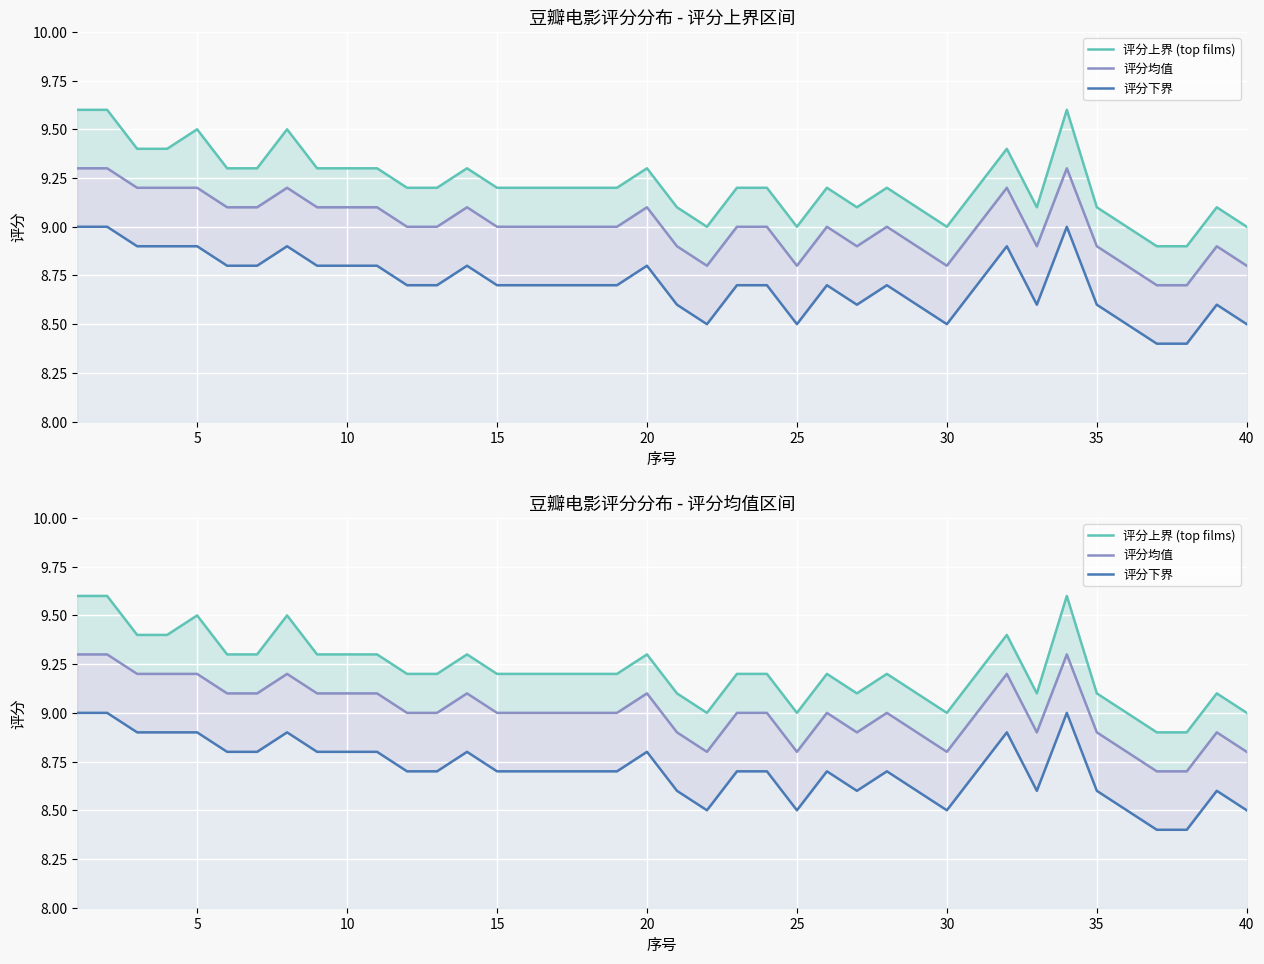

Reading left to right, transcribe all the data shown in this chart.

评分上界 (top films): 9.6	9.6	9.4	9.4	9.5	9.3	9.3	9.5	9.3	9.3	9.3	9.2	9.2	9.3	9.2	9.2	9.2	9.2	9.2	9.3	9.1	9.0	9.2	9.2	9.0	9.2	9.1	9.2	9.1	9.0	9.2	9.4	9.1	9.6	9.1	9.0	8.9	8.9	9.1	9.0
评分均值: 9.3	9.3	9.2	9.2	9.2	9.1	9.1	9.2	9.1	9.1	9.1	9.0	9.0	9.1	9.0	9.0	9.0	9.0	9.0	9.1	8.9	8.8	9.0	9.0	8.8	9.0	8.9	9.0	8.9	8.8	9.0	9.2	8.9	9.3	8.9	8.8	8.7	8.7	8.9	8.8
评分下界: 9.0	9.0	8.9	8.9	8.9	8.8	8.8	8.9	8.8	8.8	8.8	8.7	8.7	8.8	8.7	8.7	8.7	8.7	8.7	8.8	8.6	8.5	8.7	8.7	8.5	8.7	8.6	8.7	8.6	8.5	8.7	8.9	8.6	9.0	8.6	8.5	8.4	8.4	8.6	8.5